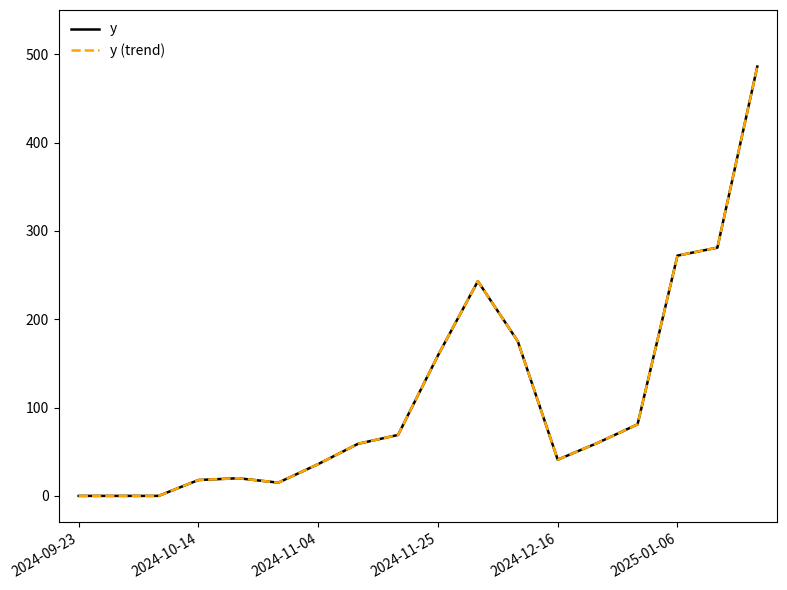

Which series has the largest total across all categories?

y